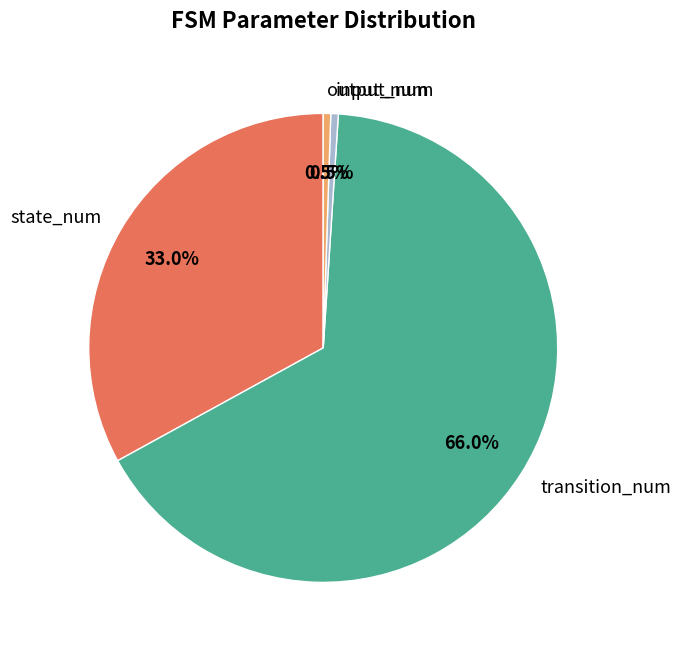

Does transition_num represent more than half of the total?

Yes